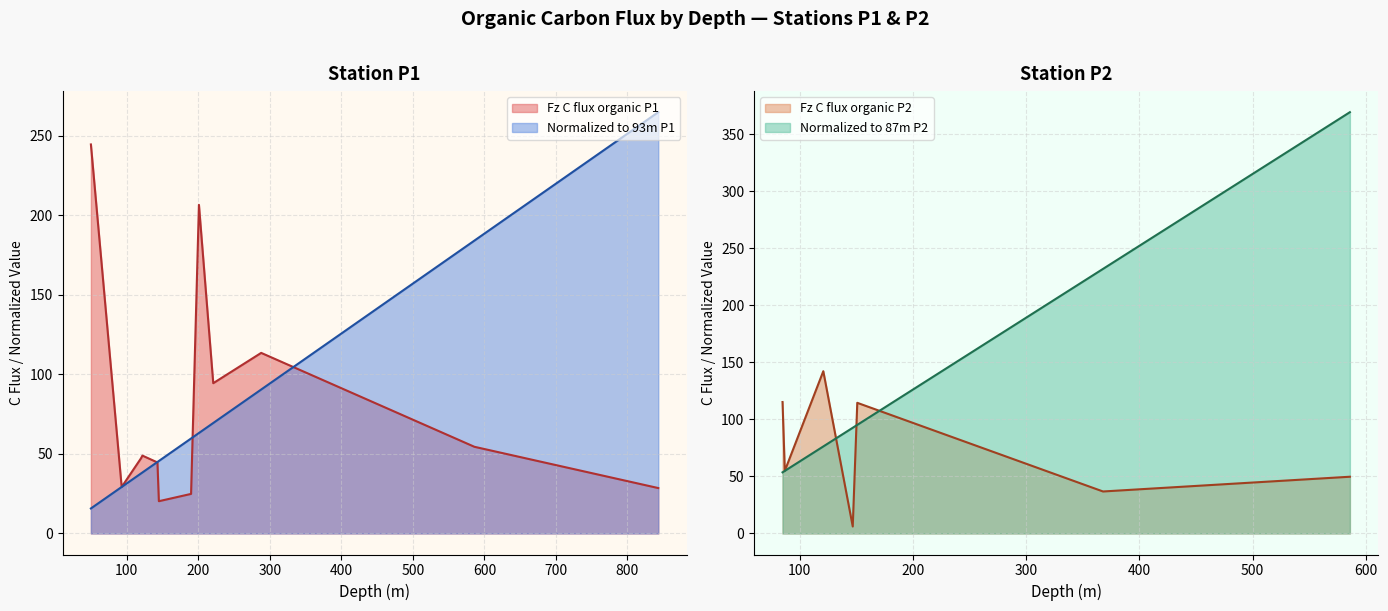

At how many categories does at least one series exceed 186?

3